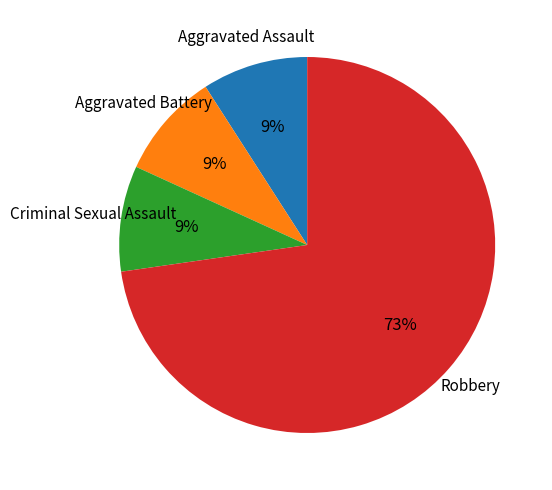

Is there a majority slice in this chart?

Yes